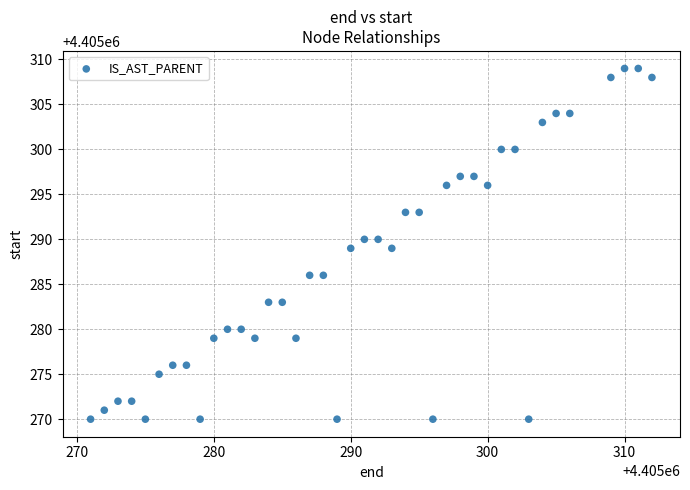

What is the range of Y values (max minus min)?

39